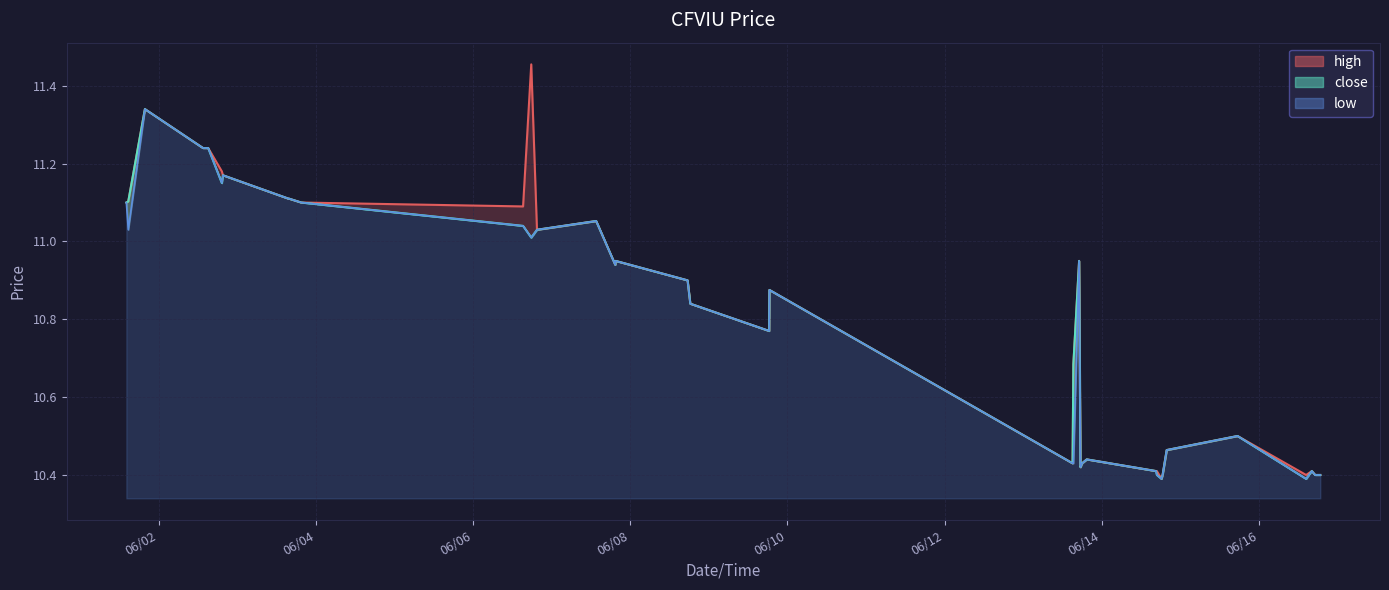

Reading left to right, list all the values displayed in this chart.

high: 11.1	11.1	11.3	11.2	11.2	11.2	11.2	11.1	11.1	11.1	11.1	11.1	11.1	11.5	11.0	11.1	10.9	10.9	10.9	10.8	10.8	10.9	10.4	10.7	10.9	10.4	10.4	10.4	10.4	10.4	10.4	10.4	10.5	10.5	10.5	10.4	10.4	10.4	10.4	10.4
close: 11.1	11.1	11.3	11.2	11.2	11.2	11.2	11.1	11.1	11.1	11.1	11.1	11.0	11.0	11.0	11.1	10.9	10.9	10.9	10.8	10.8	10.9	10.4	10.7	10.9	10.4	10.4	10.4	10.4	10.4	10.4	10.4	10.5	10.5	10.5	10.4	10.4	10.4	10.4	10.4
low: 11.1	11.0	11.3	11.2	11.2	11.2	11.2	11.1	11.1	11.1	11.1	11.1	11.0	11.0	11.0	11.1	10.9	10.9	10.9	10.8	10.8	10.9	10.4	10.4	10.9	10.4	10.4	10.4	10.4	10.4	10.4	10.4	10.5	10.5	10.5	10.4	10.4	10.4	10.4	10.4